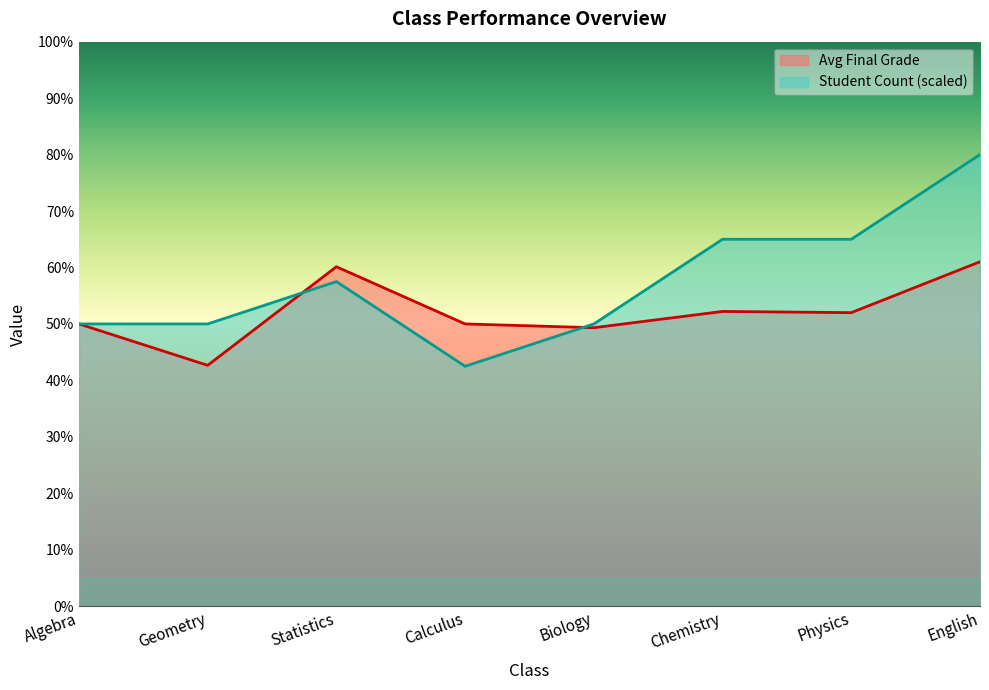

List the series in order of their overall mean, lowest first.

Avg Final Grade, Student Count (scaled)